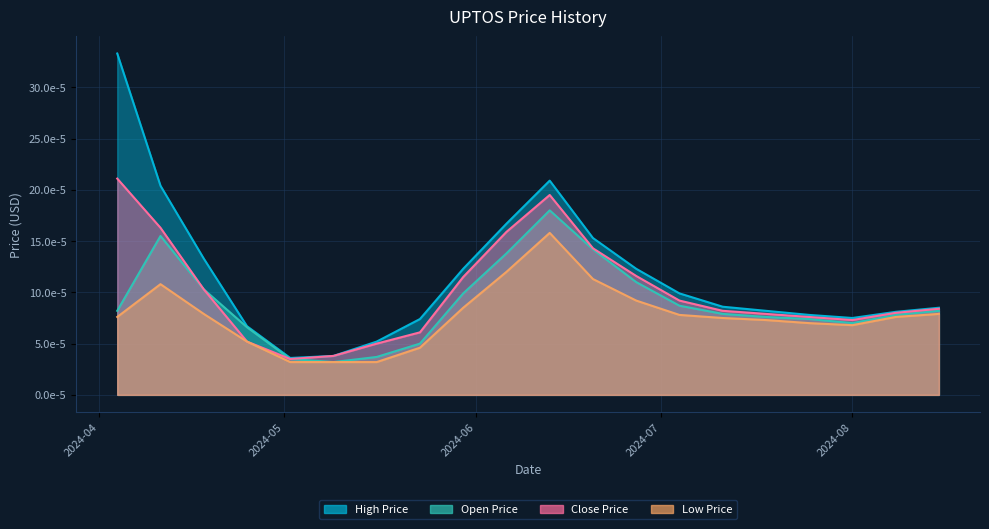

True or false: Close Price and Open Price intersect in this chart.

False